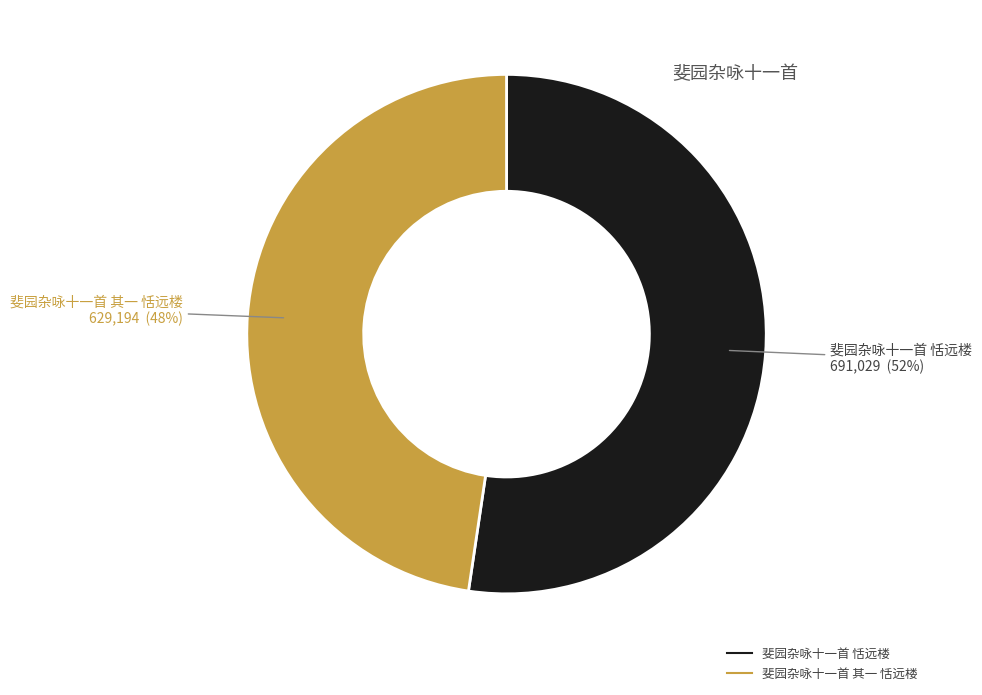

To the nearest percent, what is the combined percentage of 斐园杂咏十一首 恬远楼 and 斐园杂咏十一首 其一 恬远楼?

100%